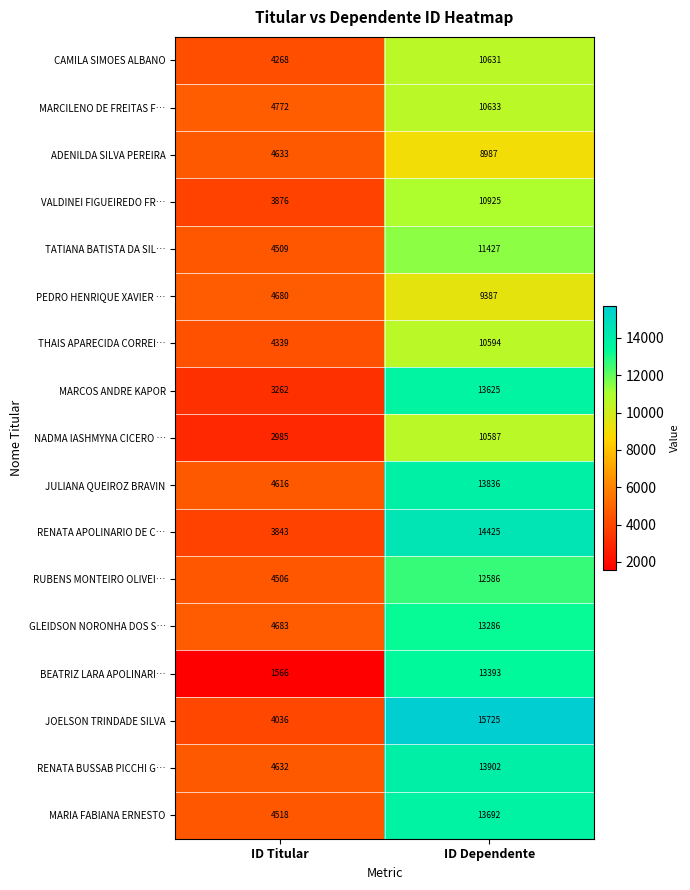

List the labels in order of JOELSON TRINDADE SILVA value, smallest first.

ID Titular, ID Dependente